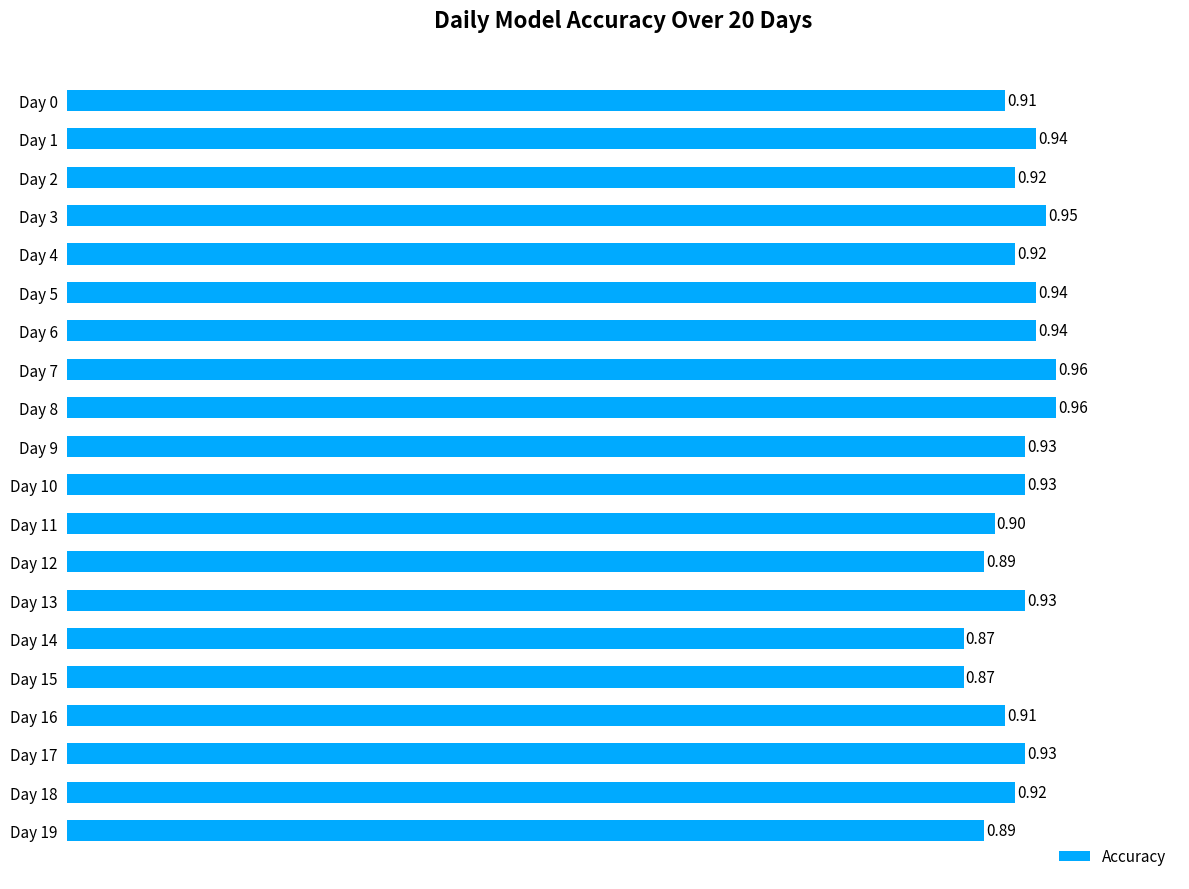

How many series are shown in this chart?

1